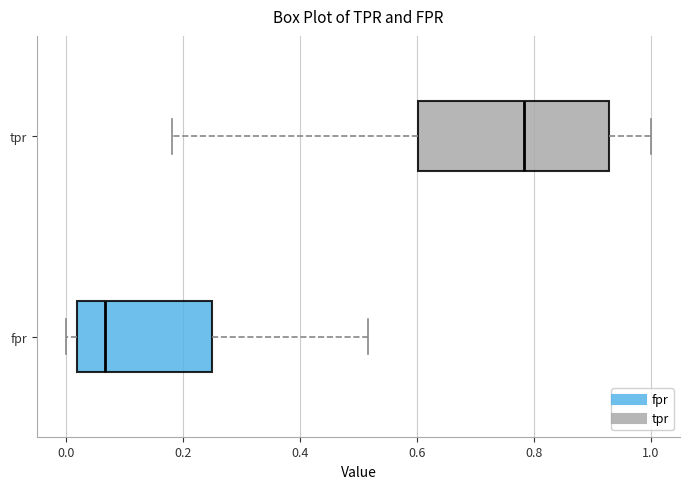

Reading bottom to top, read every box against the x-axis: the position of its median line, the range the box covers, and the ends of its whiskers. The values are not printed on the chart, so give them approximately, as read against the axis.

fpr: median 0.06, box 0.02 to 0.26, whiskers 0.00 to 0.52
tpr: median 0.78, box 0.60 to 0.92, whiskers 0.18 to 1.00